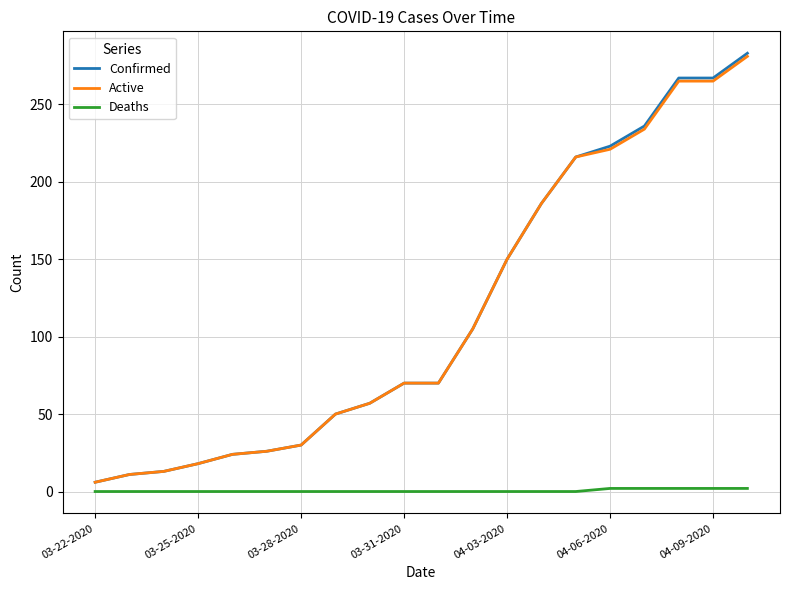

What is the highest value of the Confirmed series?

283